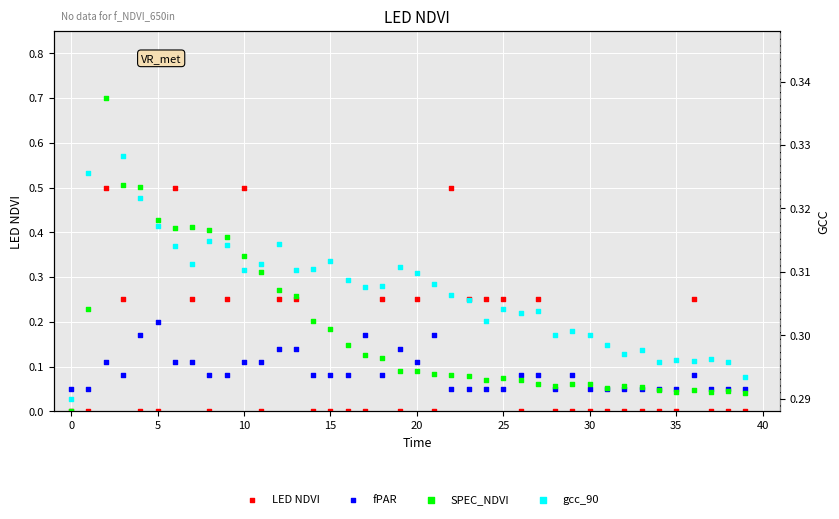

Which series reaches the minimum Y coordinate?

LED NDVI